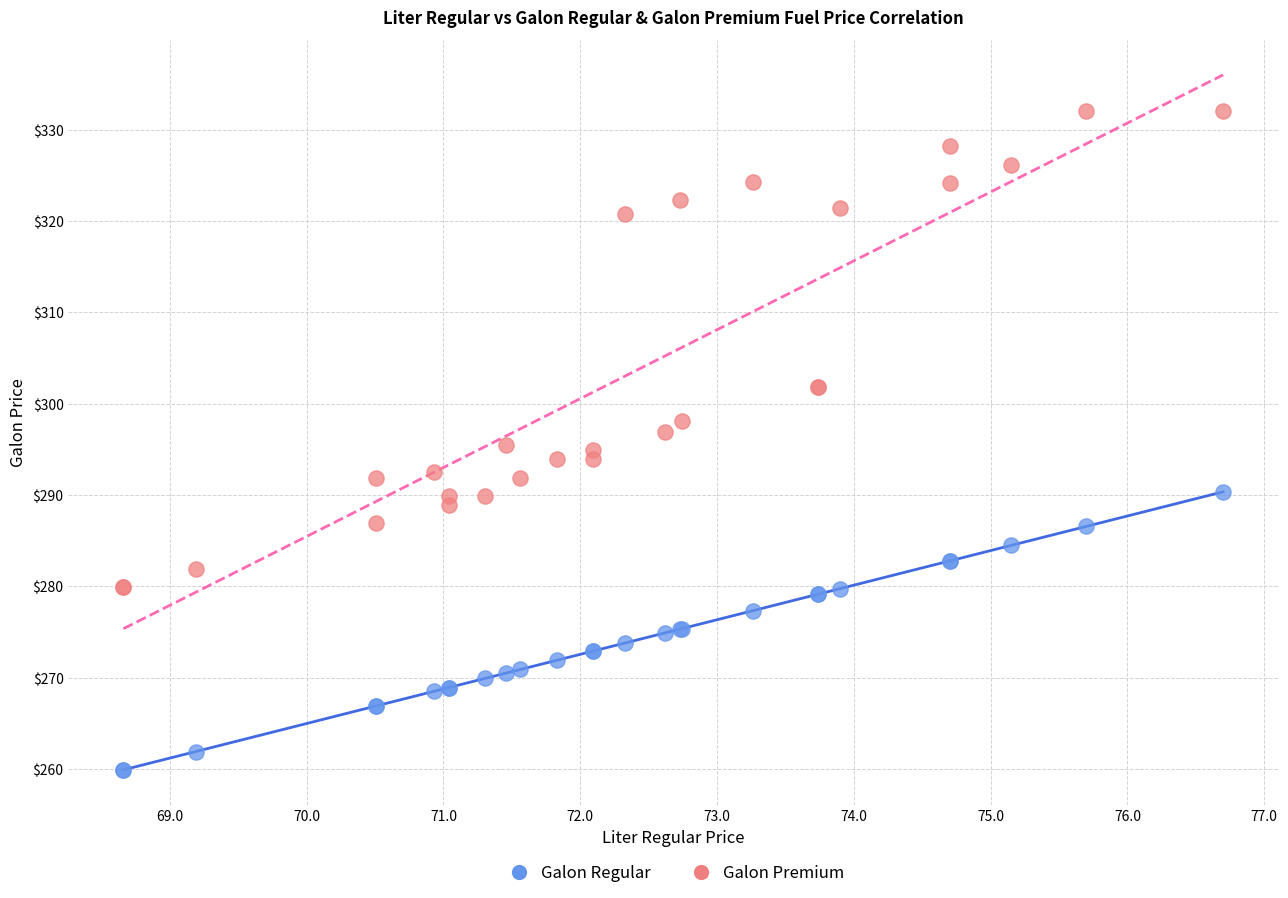

Which series has the widest spread of Y values?

Galon Premium